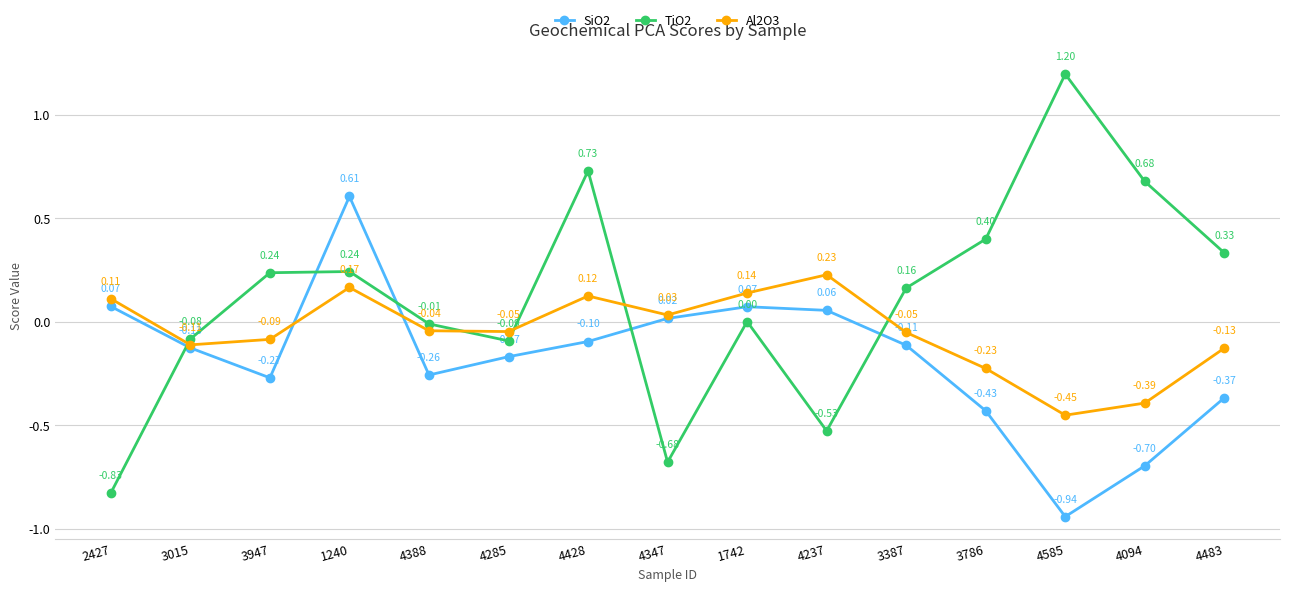

At how many categories does at least one series exceed 1?

1